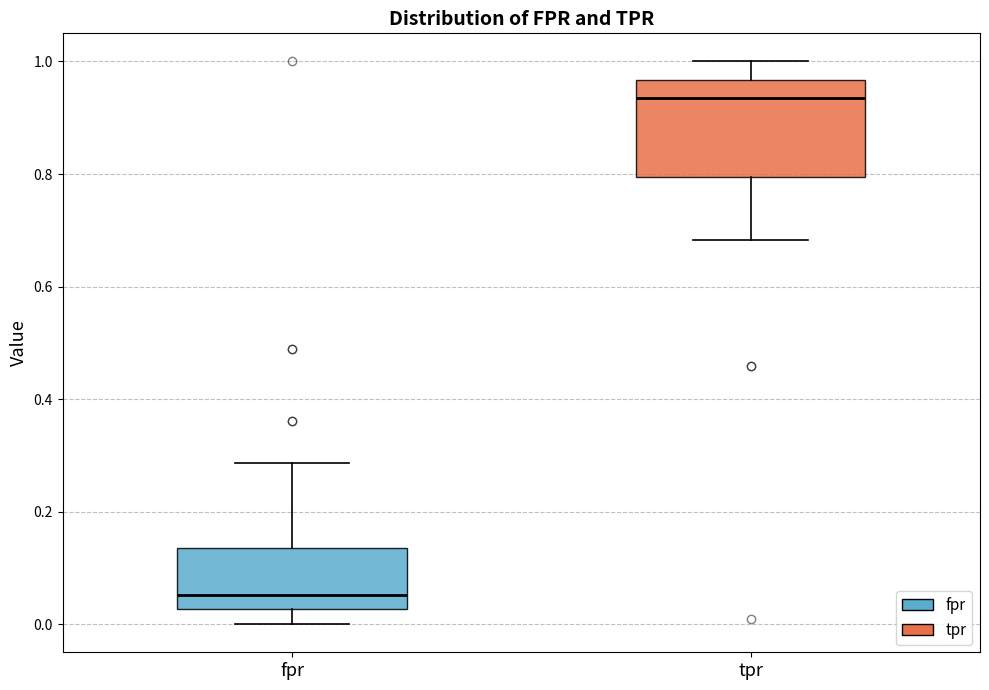

Reading left to right, read every box against the y-axis: the position of its median line, the range the box covers, and the ends of its whiskers. The values are not printed on the chart, so give them approximately, as read against the axis.

fpr: median 0.06, box 0.02 to 0.14, whiskers 0.00 to 0.28
tpr: median 0.94, box 0.80 to 0.96, whiskers 0.68 to 1.00